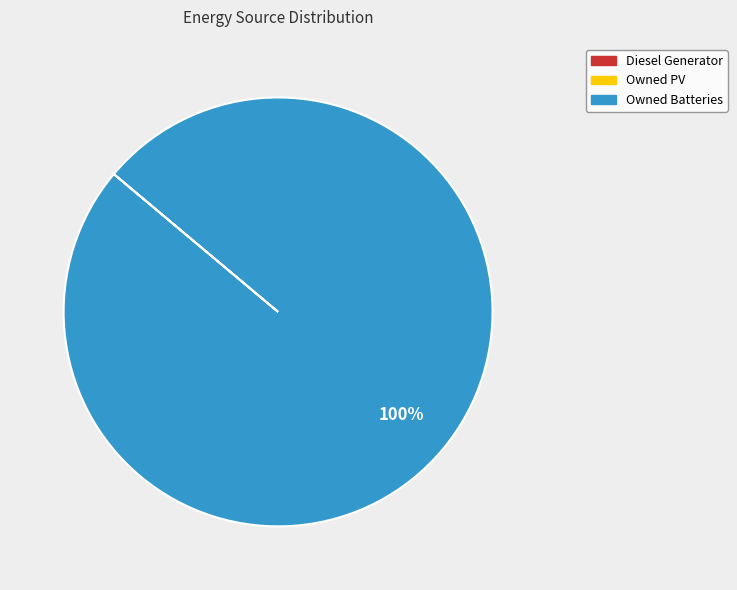

Is there a majority slice in this chart?

Yes